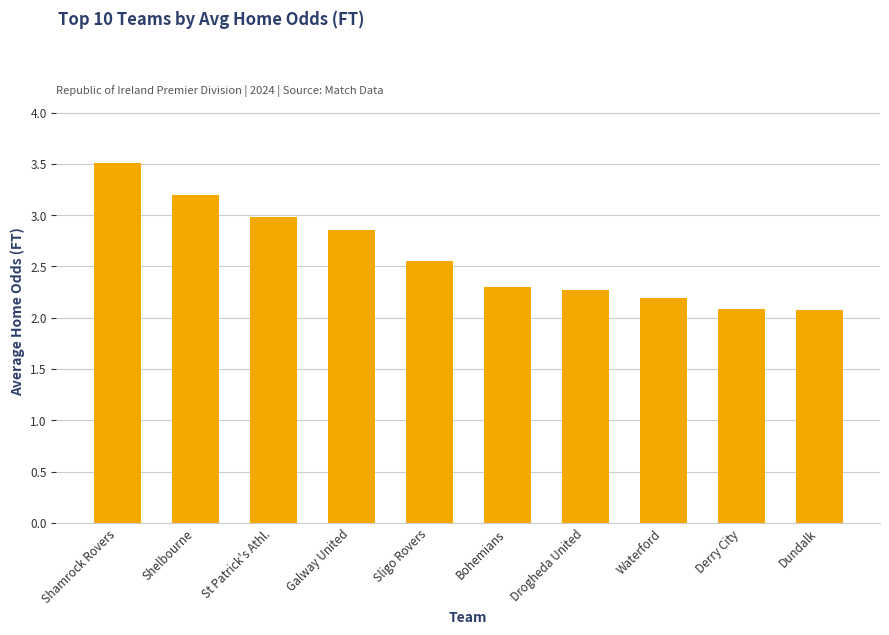

What is the label of the 5th bar from the left?

Sligo Rovers